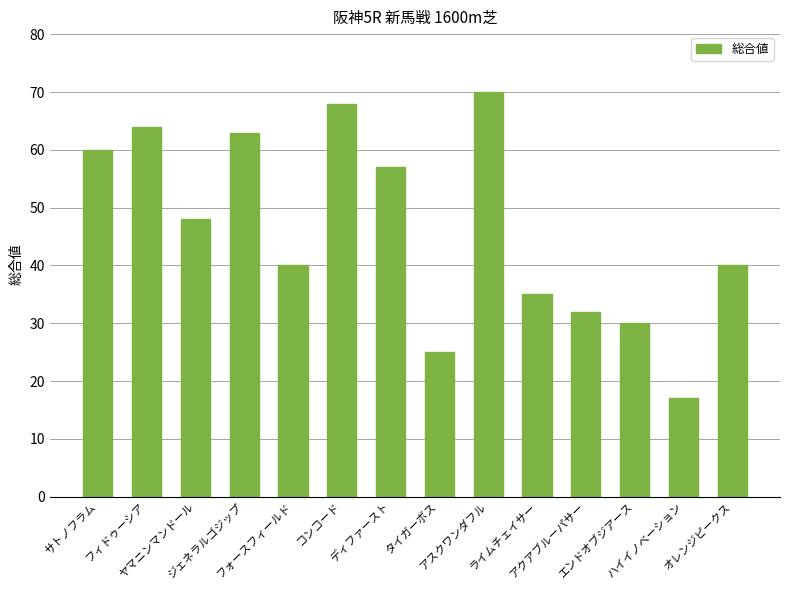

What is the ratio of the value at オレンジピークス to the value at サトノフラム?

0.7